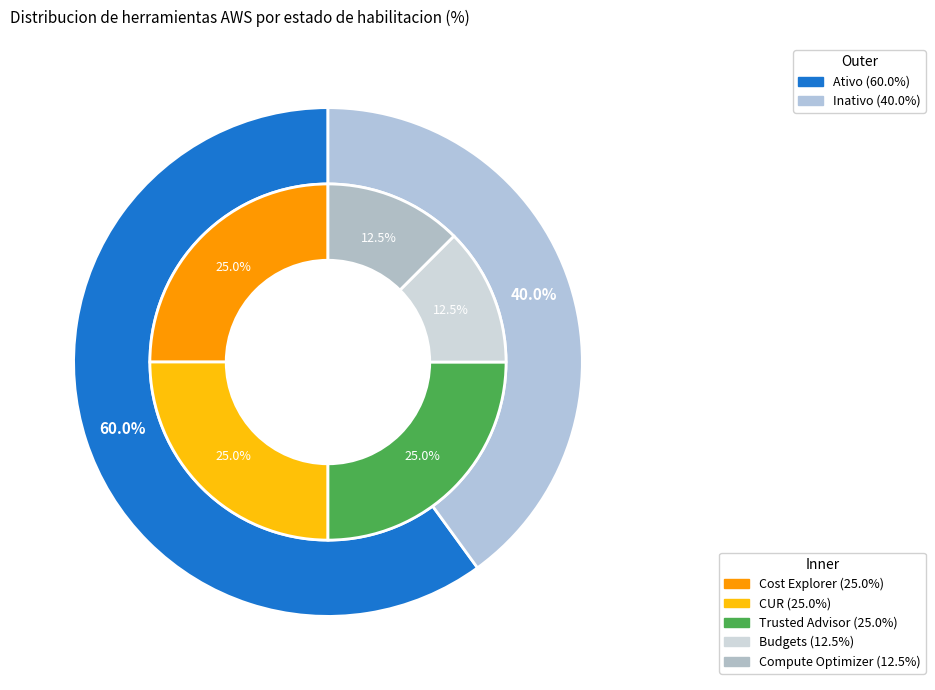

What is the smallest slice in the pie chart?

Budgets